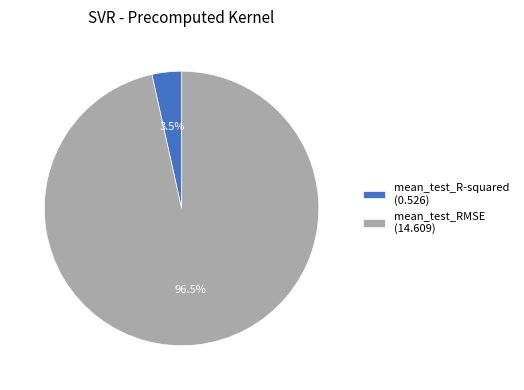

Between mean_test_R-squared (0.526) and mean_test_RMSE (14.609), which is larger?

mean_test_RMSE (14.609)